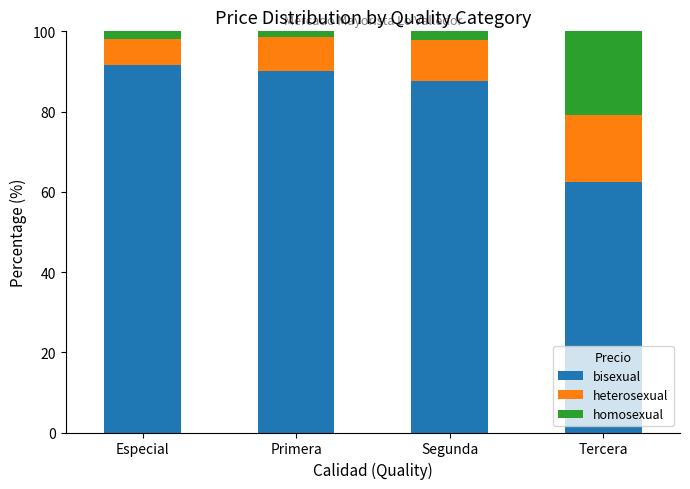

What is the lowest value of the bisexual series?

62.5